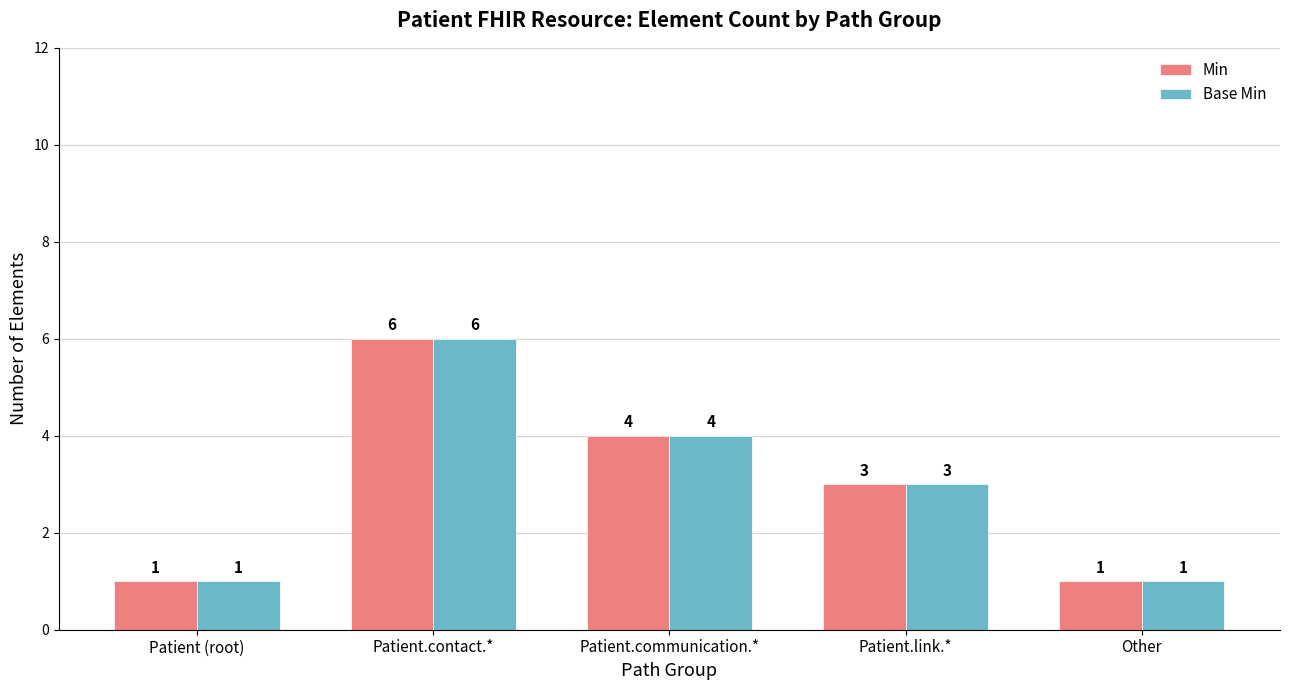

At which category is the sum across all series the highest?

Patient.contact.*